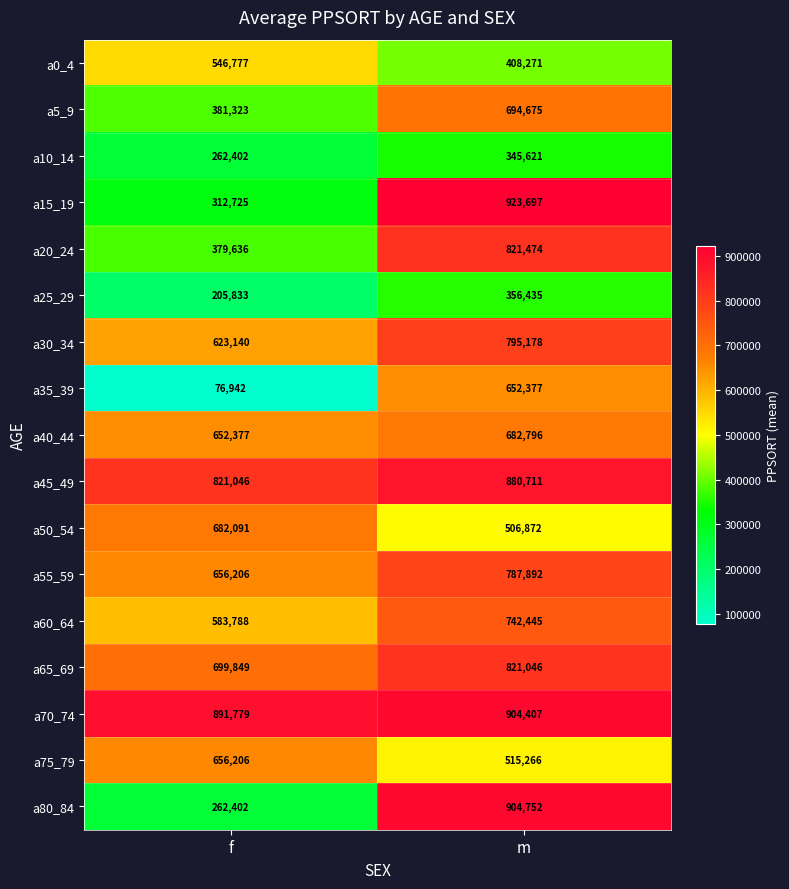

At m, list the series in order from smallest to largest.

a10_14, a25_29, a0_4, a50_54, a75_79, a35_39, a40_44, a5_9, a60_64, a55_59, a30_34, a65_69, a20_24, a45_49, a70_74, a80_84, a15_19